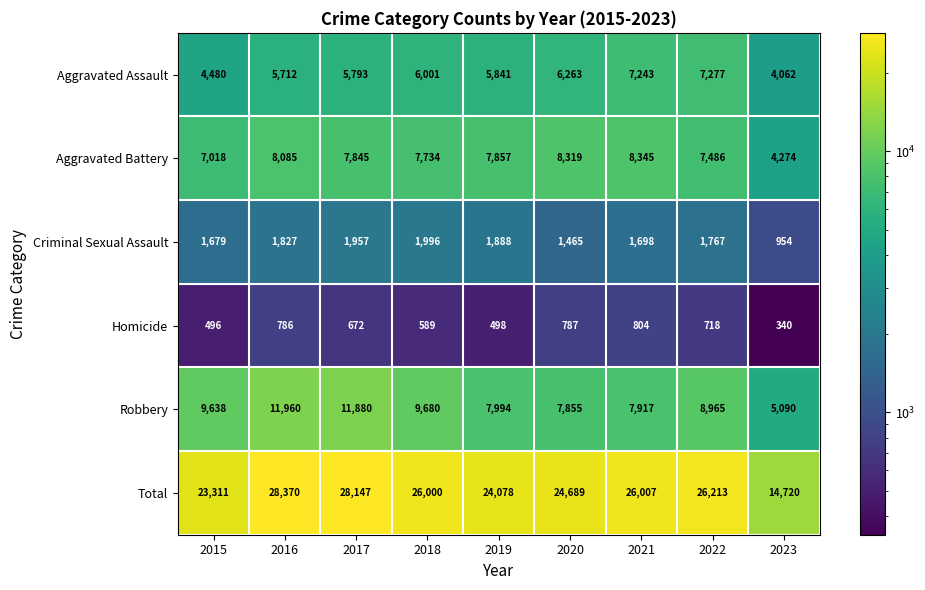

True or false: Robbery has a value of 3724 at 2015.

False